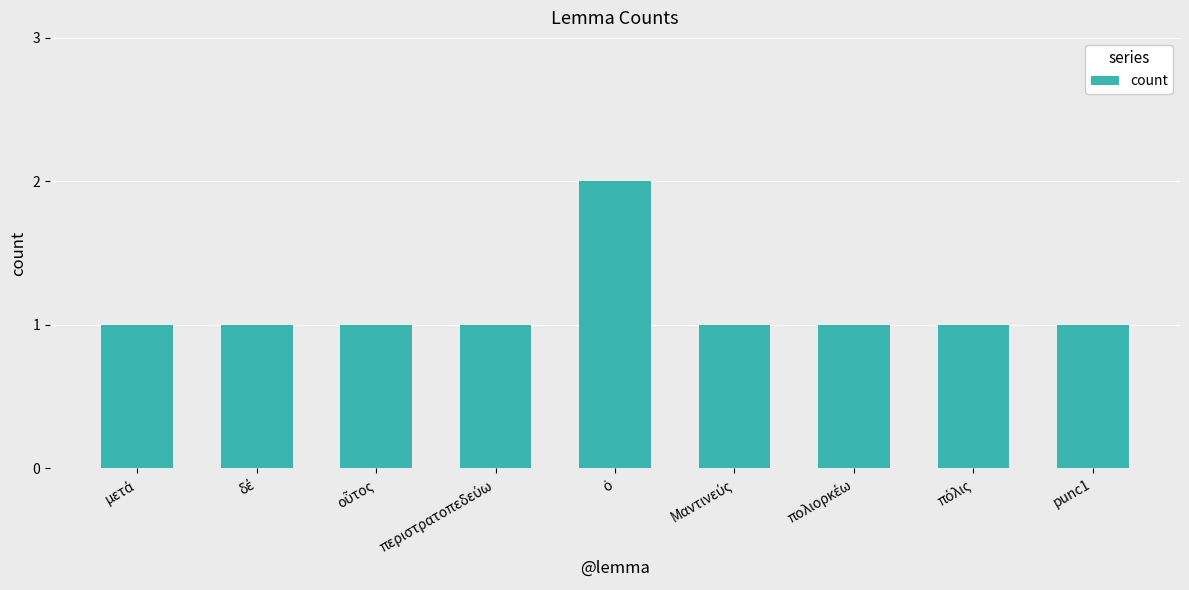

What is the difference between the maximum and minimum values?

1